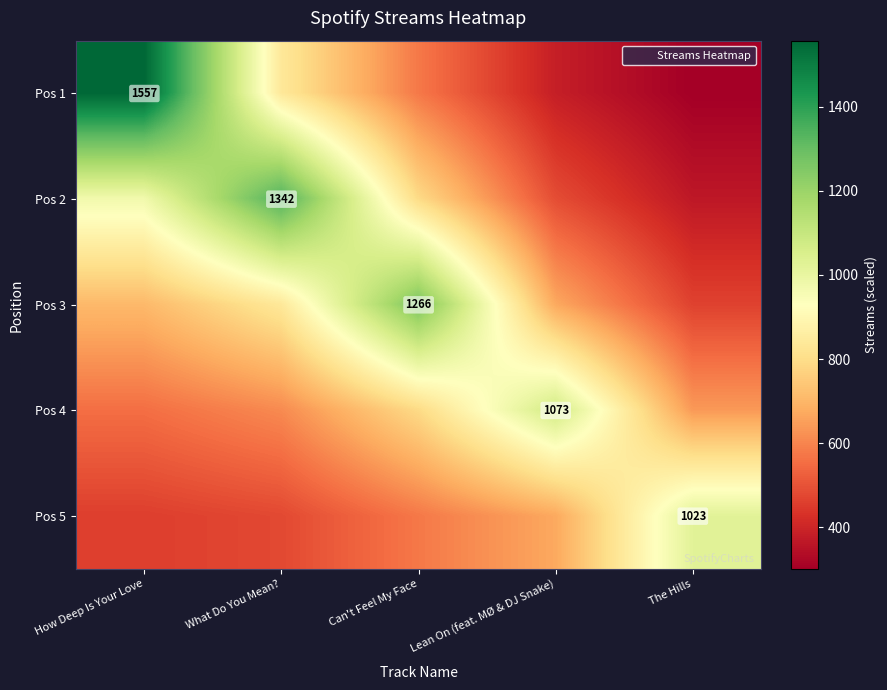

What is the difference between the second highest and second lowest values in the Pos 3 series?

168.1